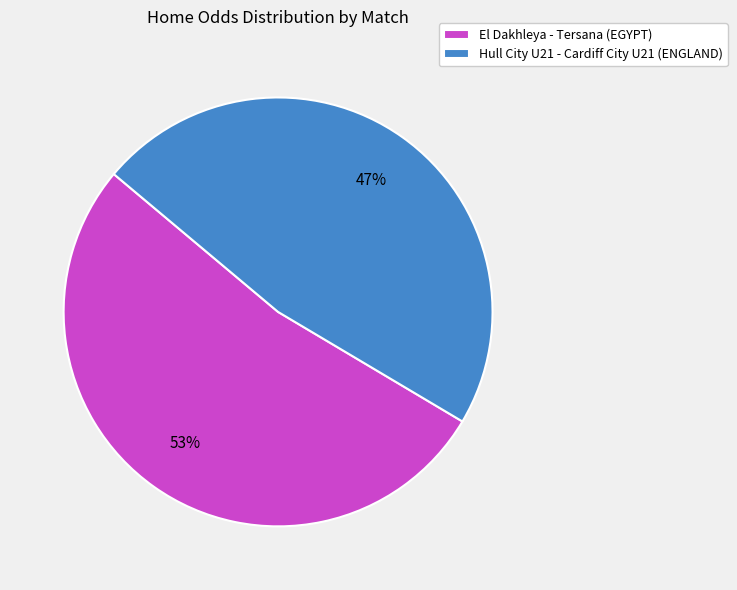

Rank the categories by value from highest to lowest.

El Dakhleya - Tersana (EGYPT), Hull City U21 - Cardiff City U21 (ENGLAND)